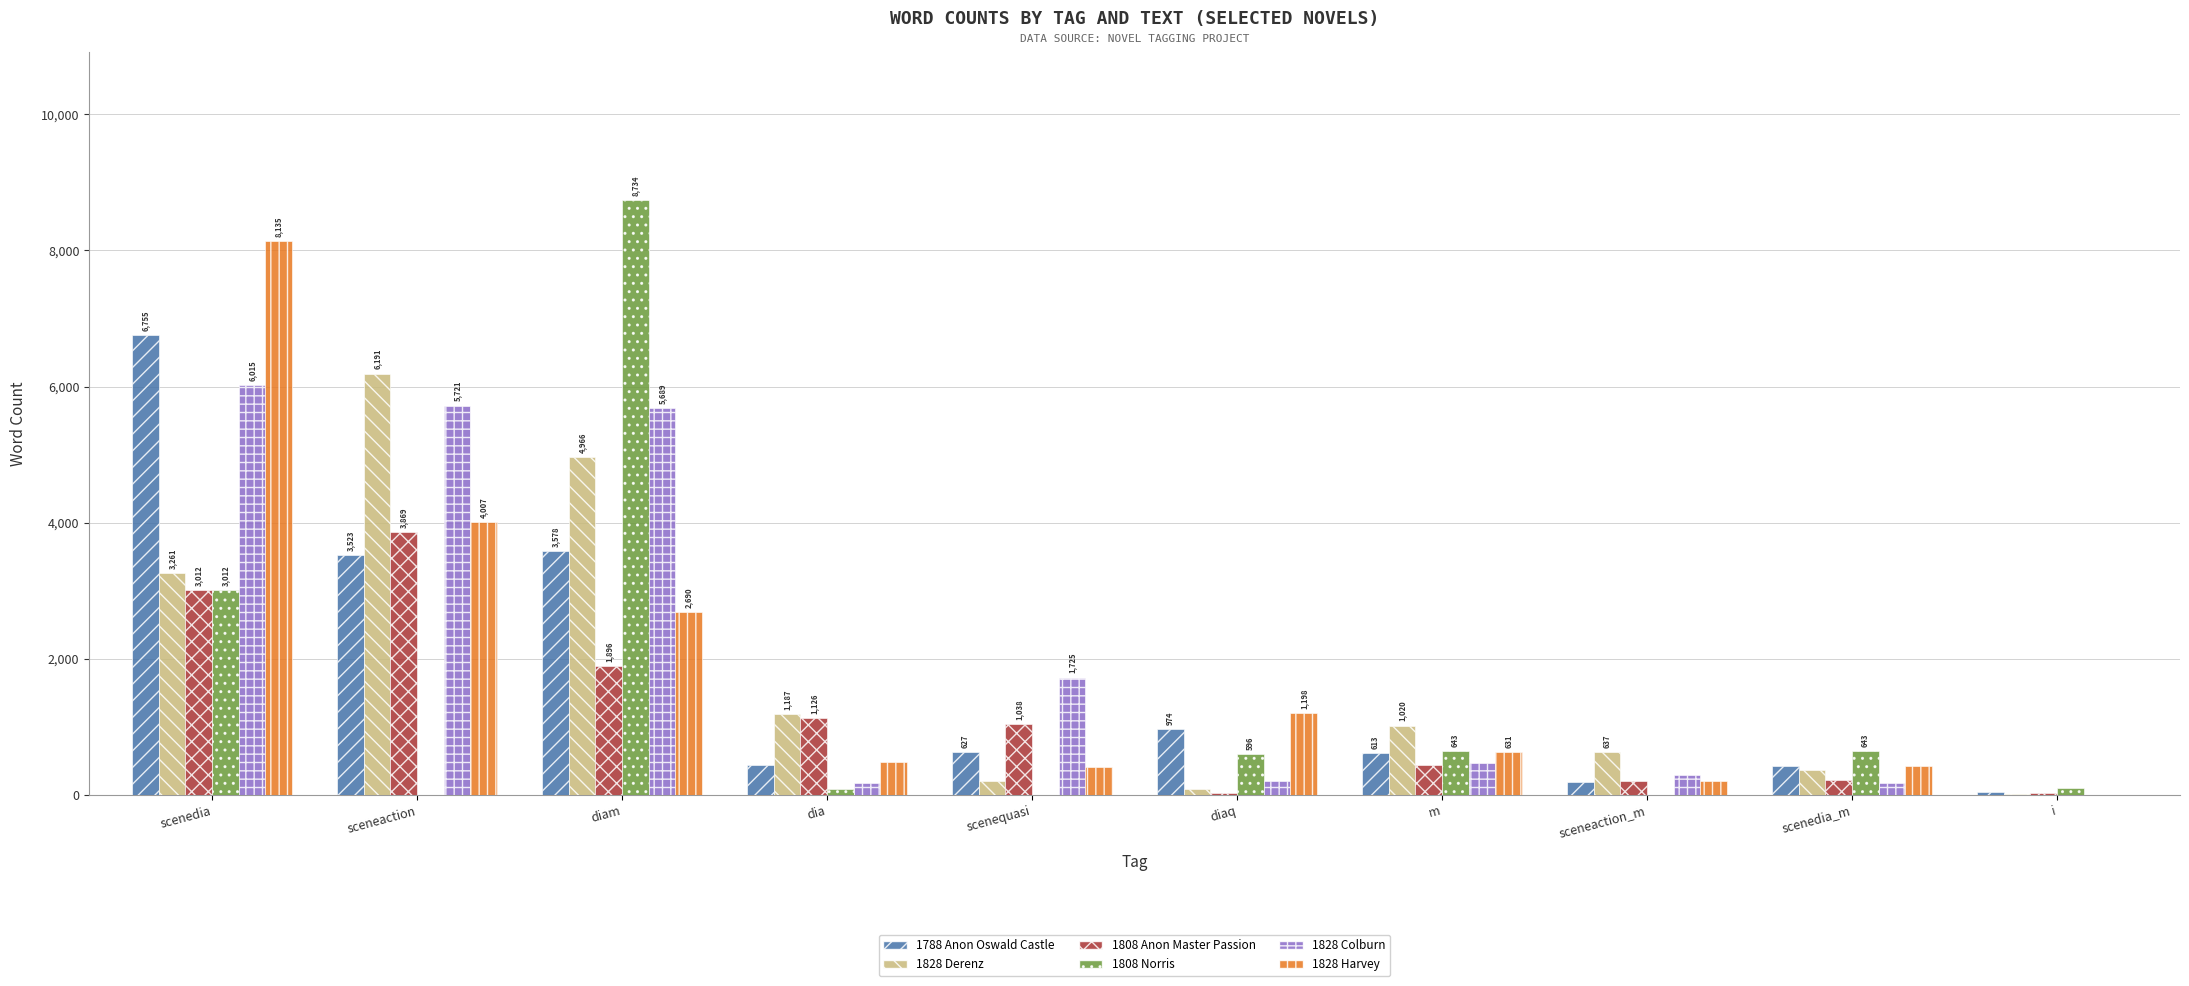

Between sceneaction_m and i, which series saw the biggest shift?

1828 Derenz